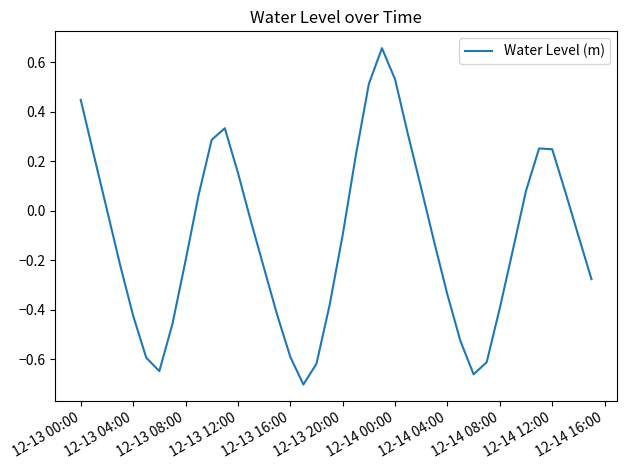

What is the difference between the maximum and minimum values?

1.4